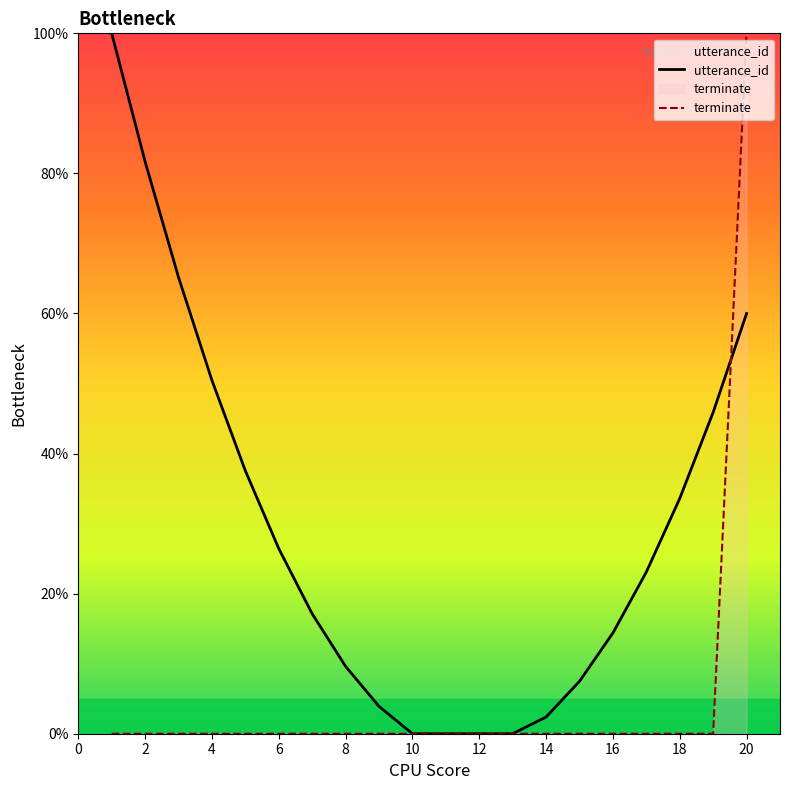

At which category is the sum across all series the highest?

20